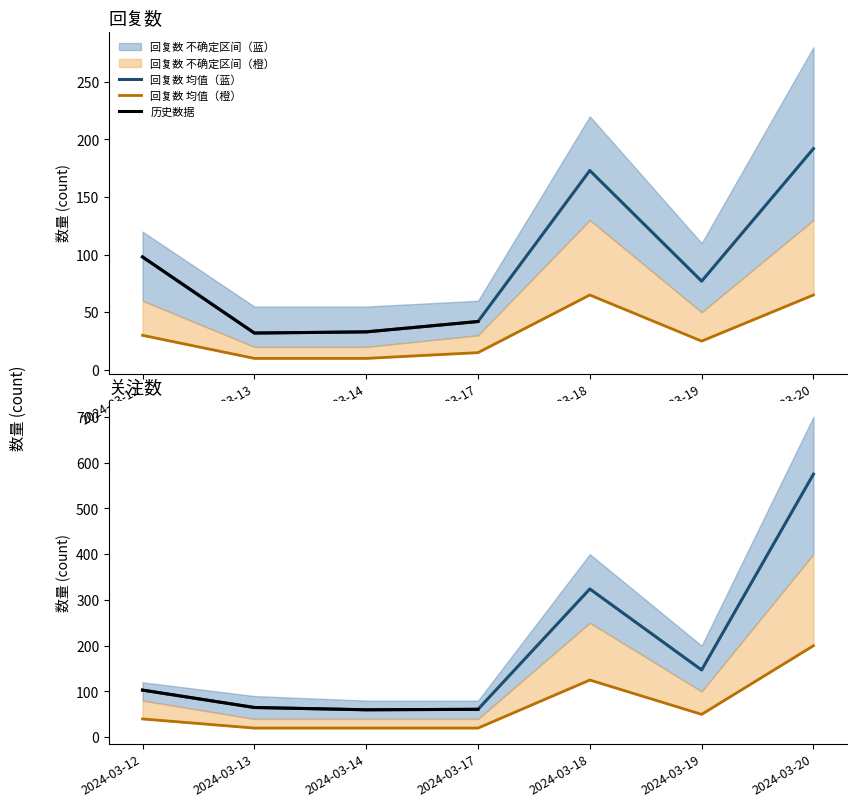

Which series changed the most between 2024-03-14 and 2024-03-18?

关注数